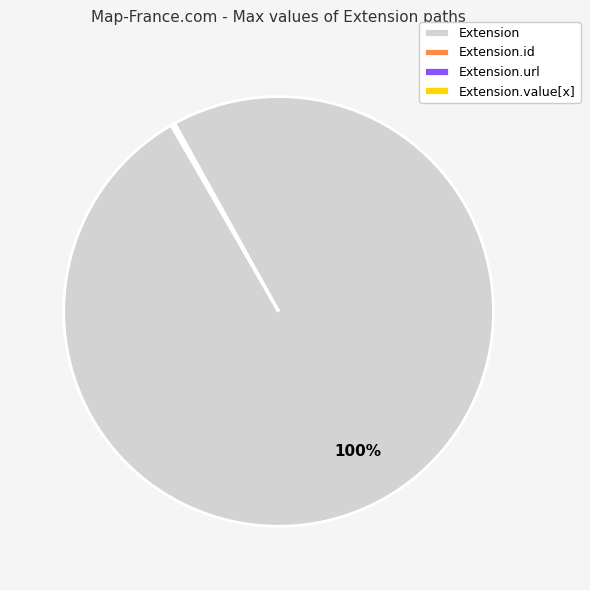

To the nearest percent, what is the difference between the largest and smallest slice percentages?

100%